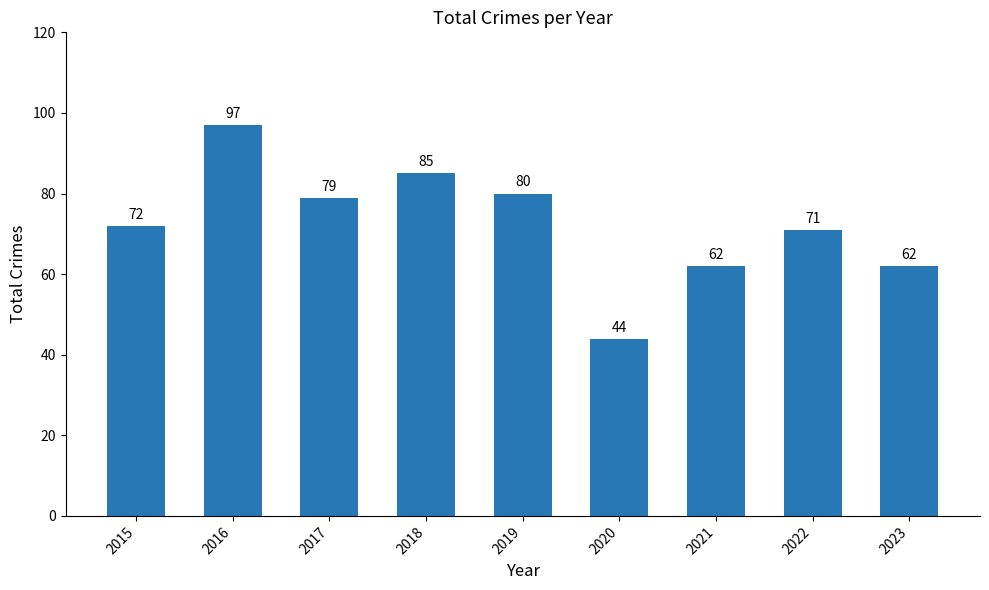

Which has a higher value, 2019 or 2016?

2016